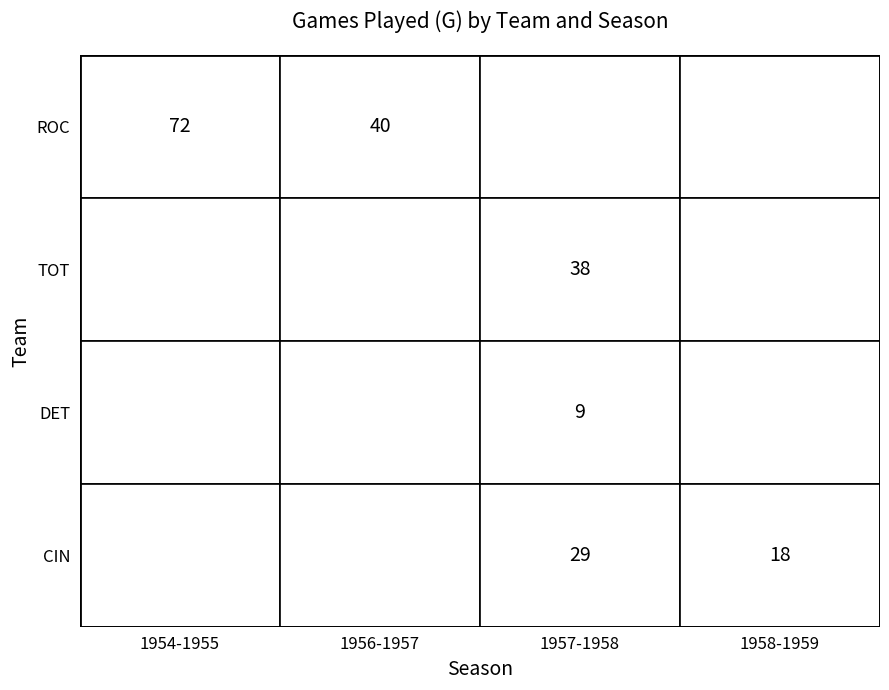

The value of CIN at 1957-1958 is 29. True or false?

True